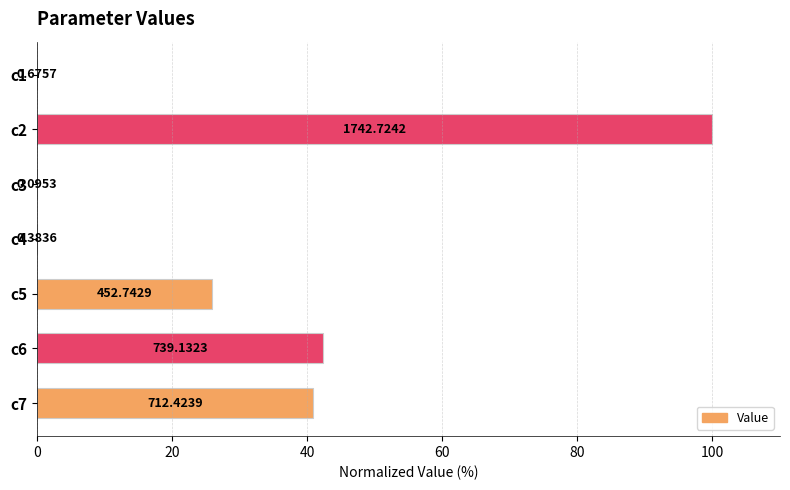

What is the difference between the second highest and second lowest values?

42.4